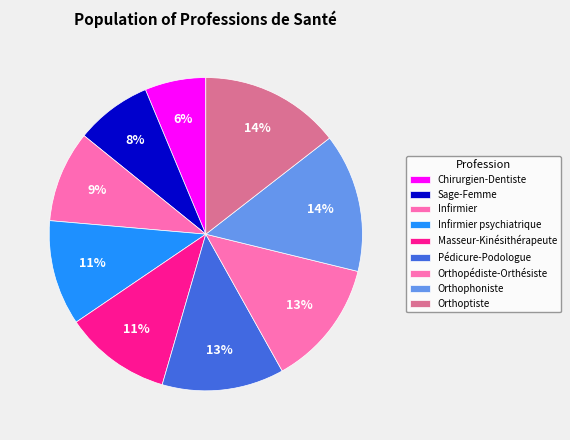

What percentage is NOT represented by Infirmier?

90.6%